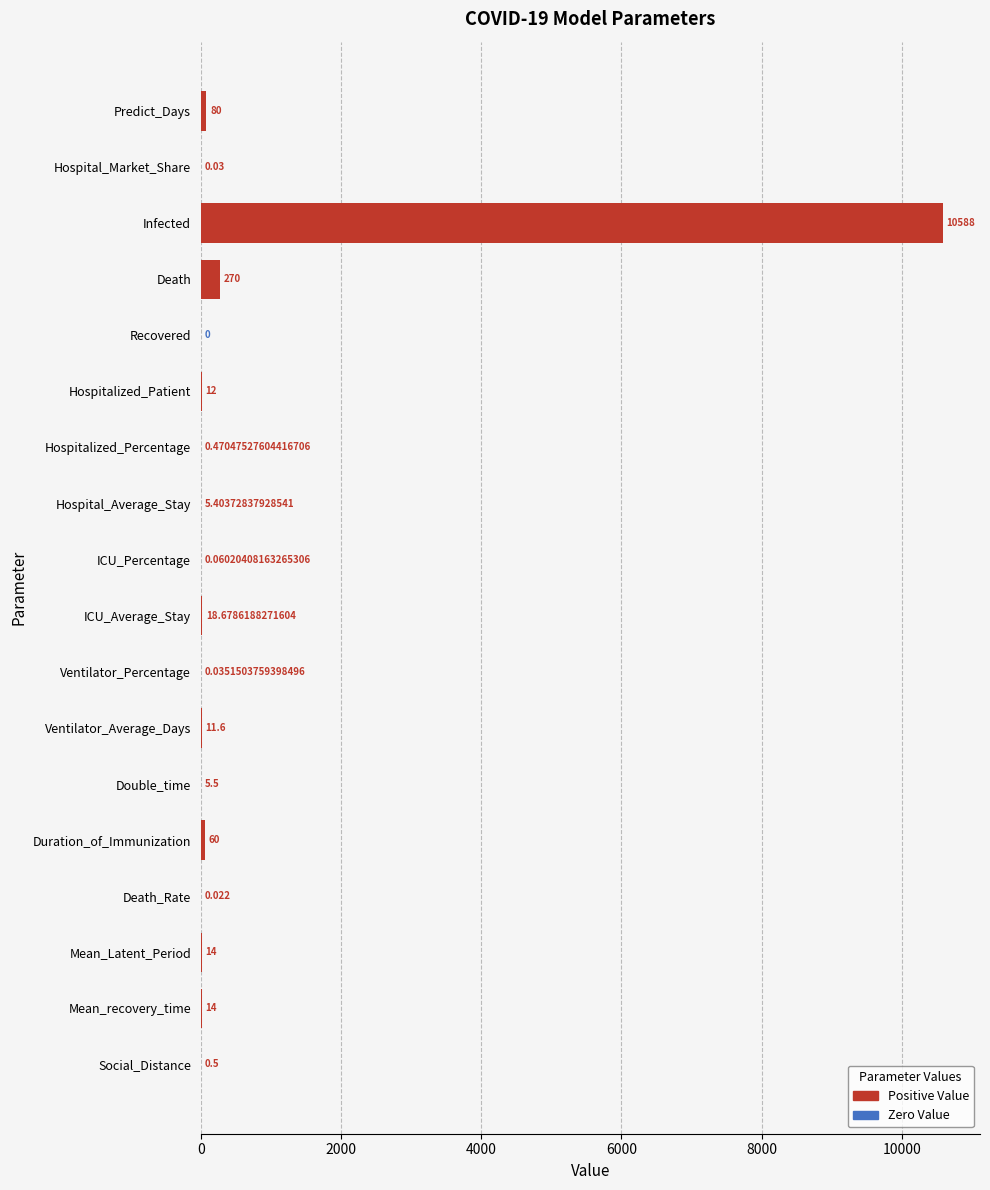

Between Hospitalized_Patient and Predict_Days, which is larger?

Predict_Days